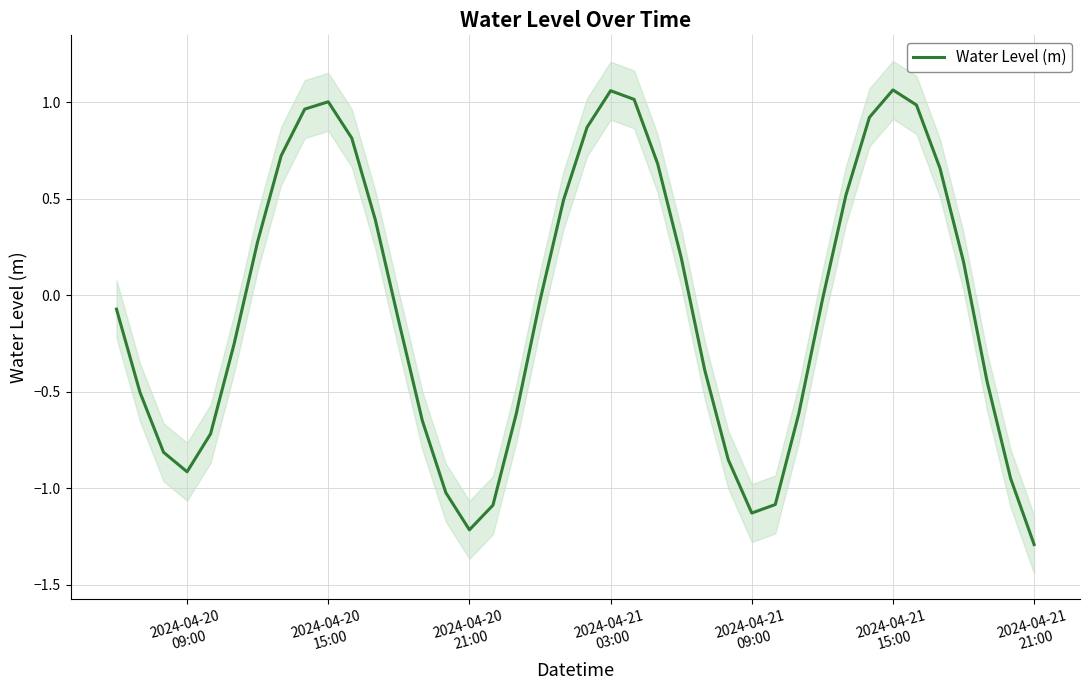

How many data points are less than 0?

22